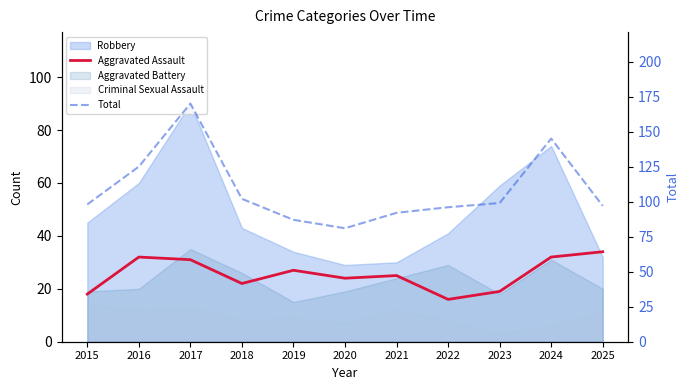

Reading left to right, extract all data points from this chart.

Aggravated Assault: 18	32	31	22	27	24	25	16	19	32	34
Total: 98	125	170	102	87	81	92	96	99	145	97